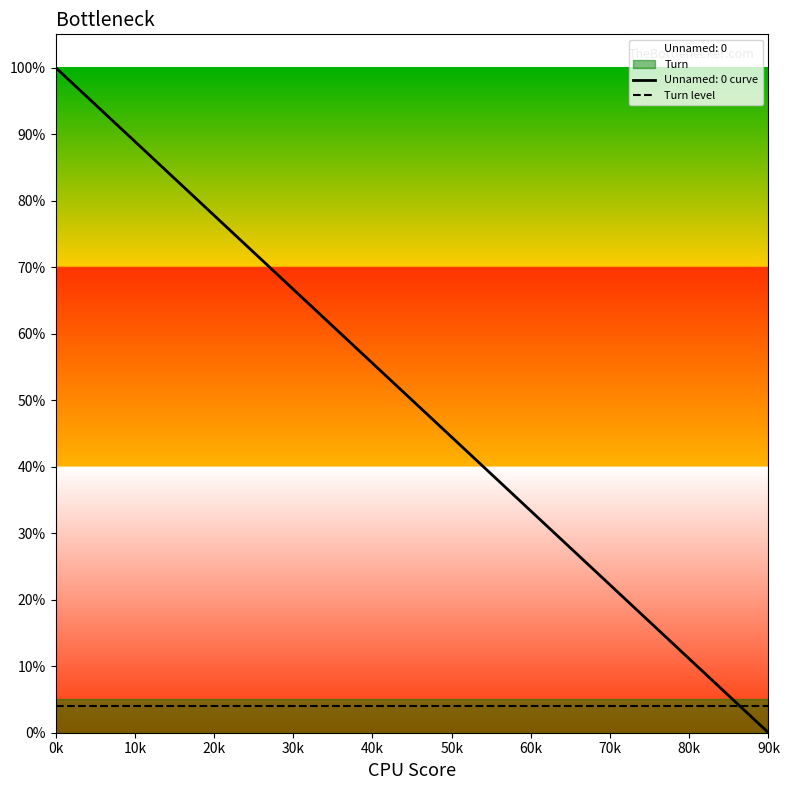

Reading left to right, what are all the values shown in this chart?

1.0	0.9	0.9	0.8	0.8	0.7	0.7	0.6	0.6	0.5	0.5	0.4	0.4	0.3	0.3	0.2	0.2	0.1	0.1	0.0